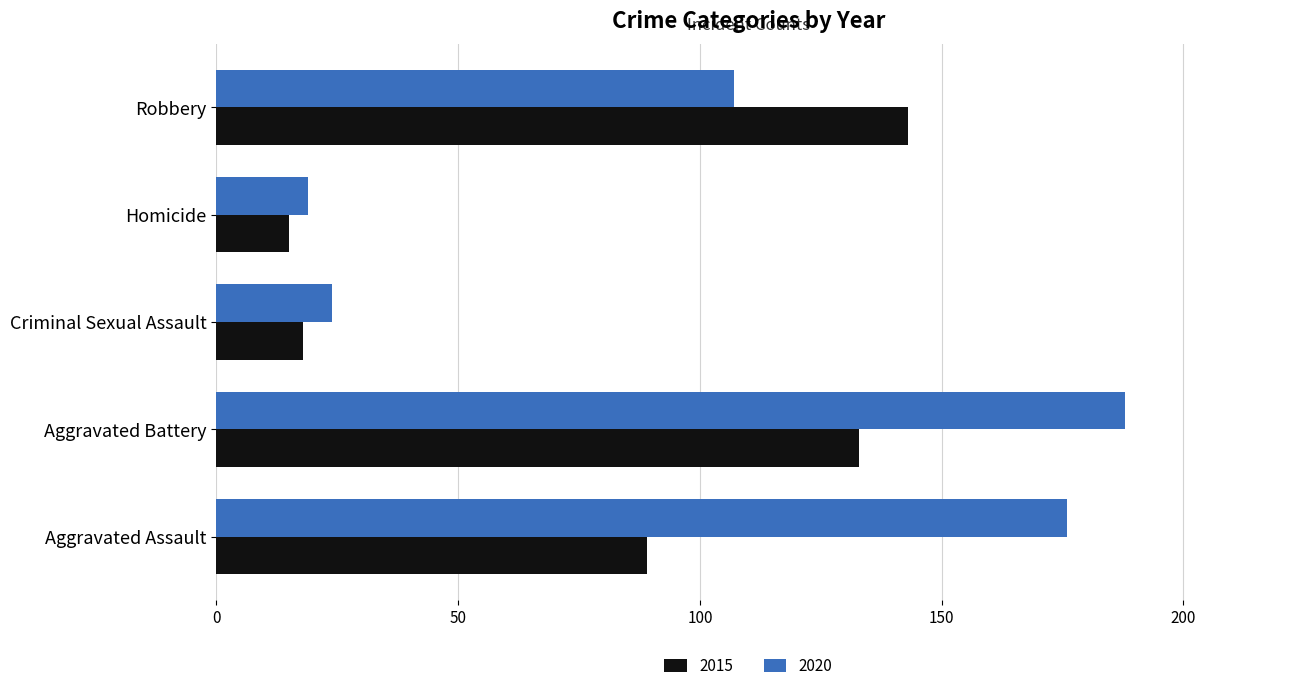

At which label does 2020 reach its peak?

Aggravated Battery